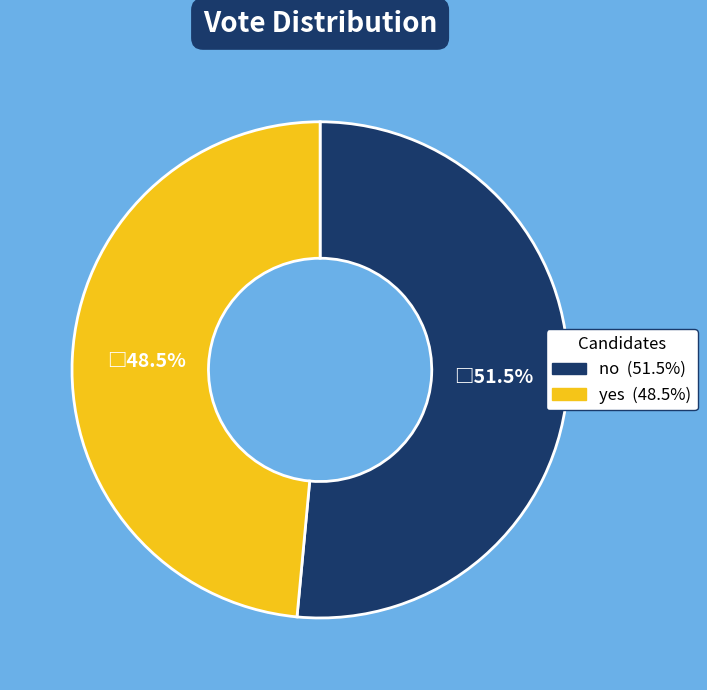

Which category accounts for the majority?

no